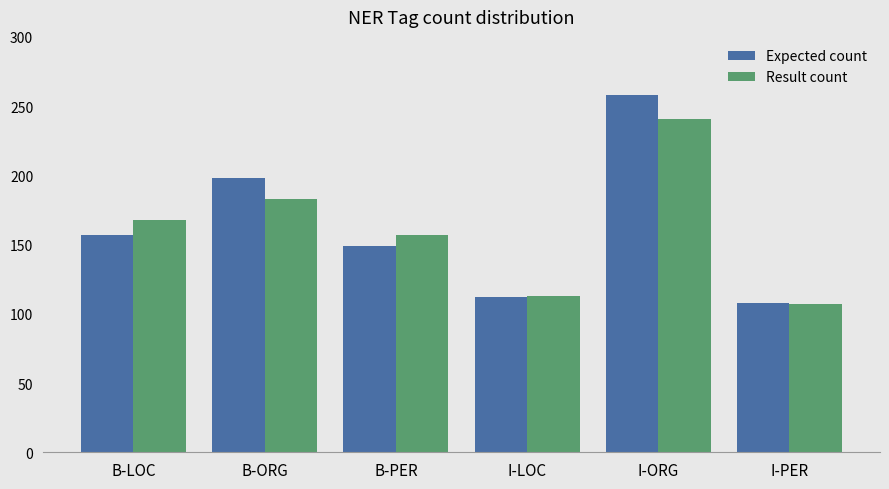

What is the label of the 1st bar from the right?

I-PER